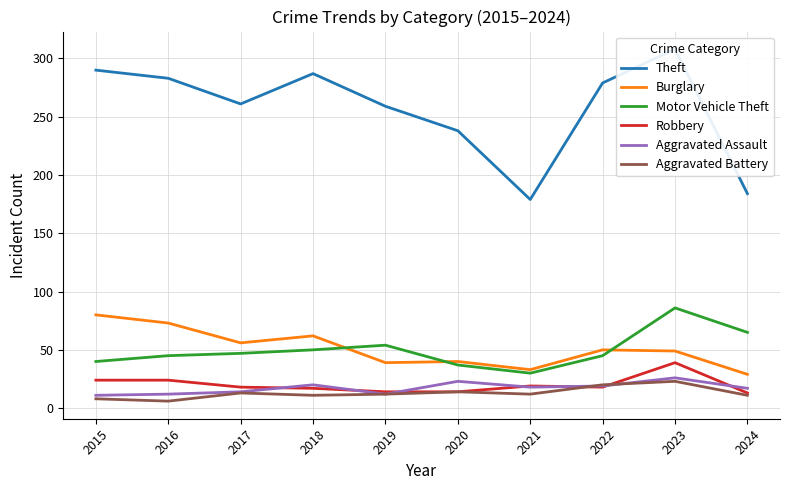

Between 2022 and 2023, which series saw the biggest shift?

Motor Vehicle Theft